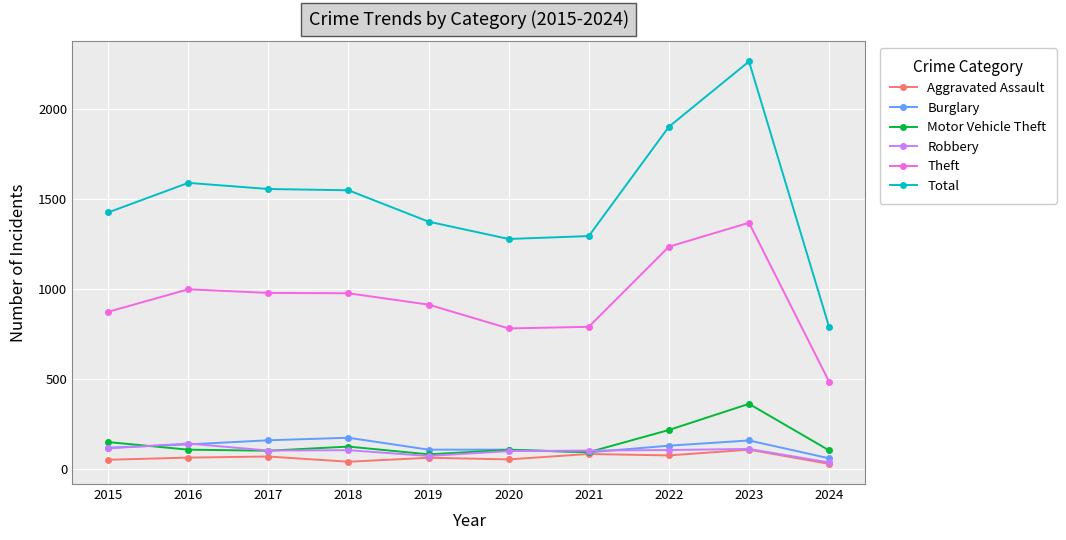

True or false: Burglary and Theft intersect in this chart.

False